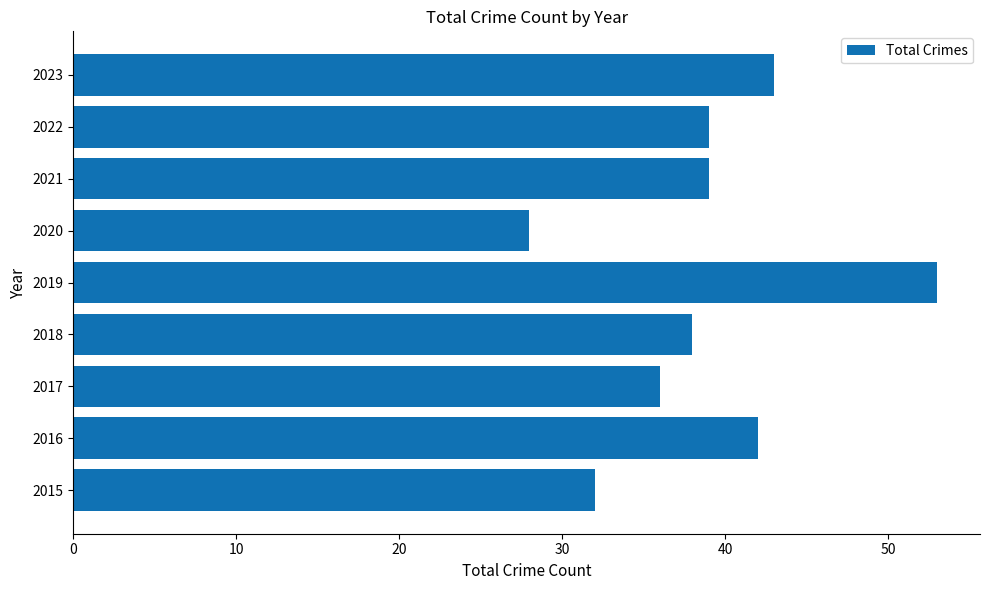

What is the approximate value at 2019, to the nearest 5?

55